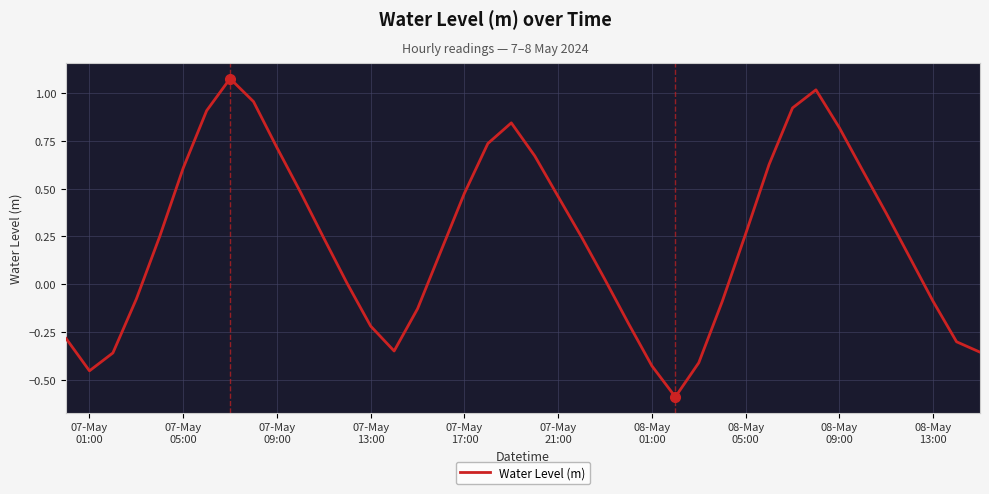

What is the minimum value shown in the chart?

-0.6